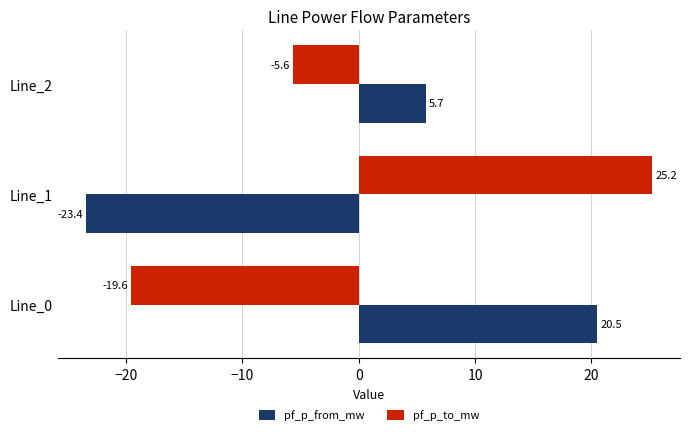

What is the difference between the maximum and second lowest values in the pf_p_to_mw series?

30.8